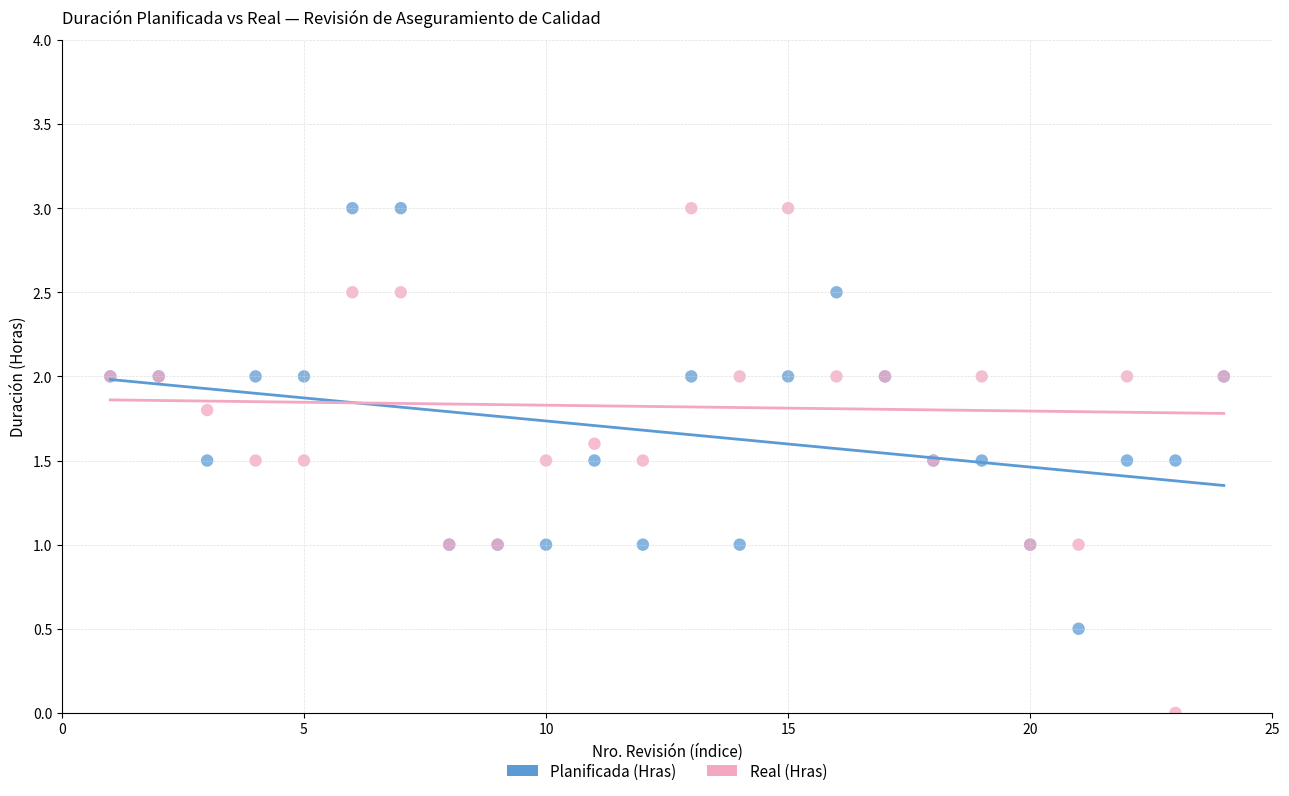

Which series has the widest spread of Y values?

Real (Hras)